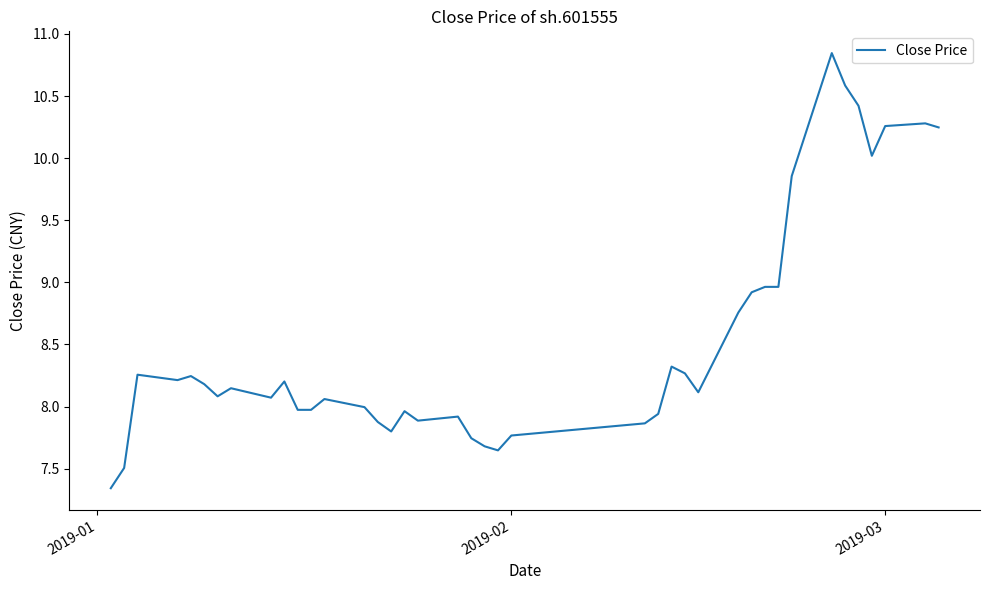

What is the difference between the maximum and minimum values?

3.5